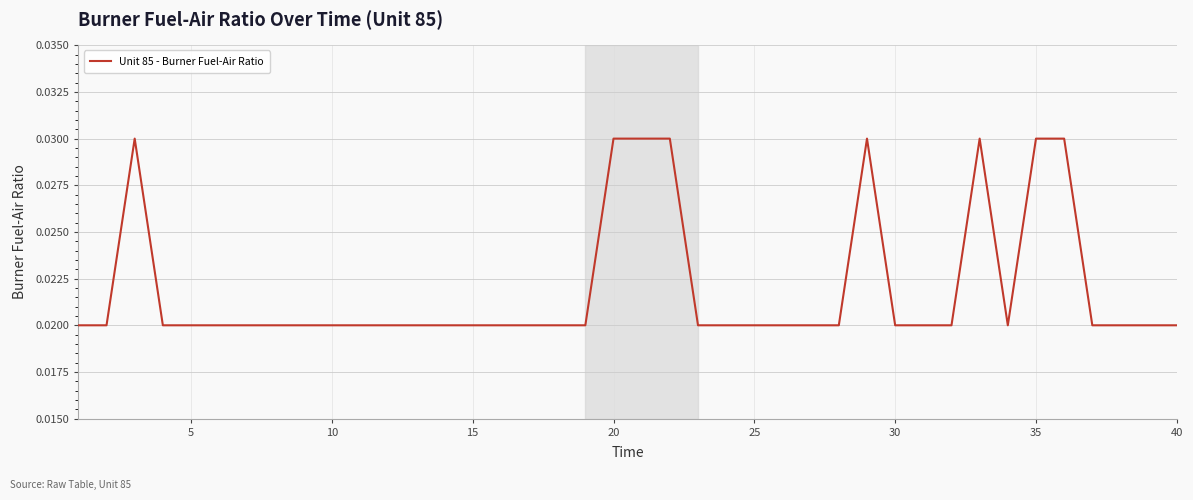

Between 10 and 20, which is larger?

20